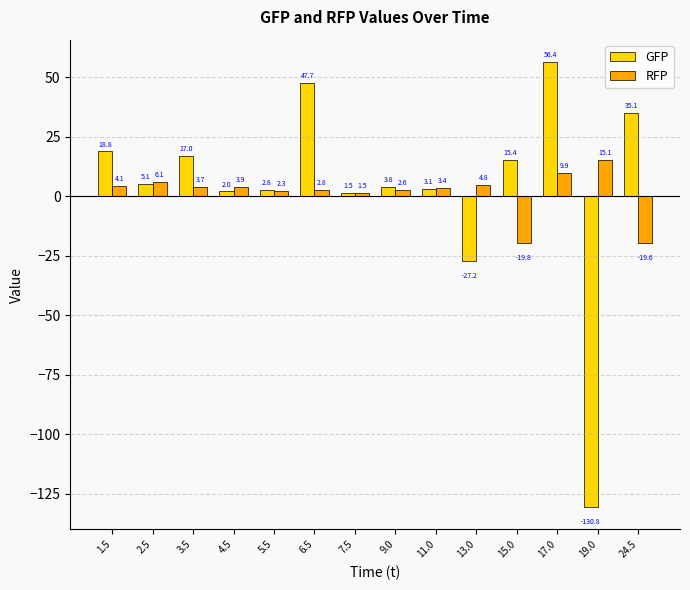

At which label does RFP reach its peak?

19.0